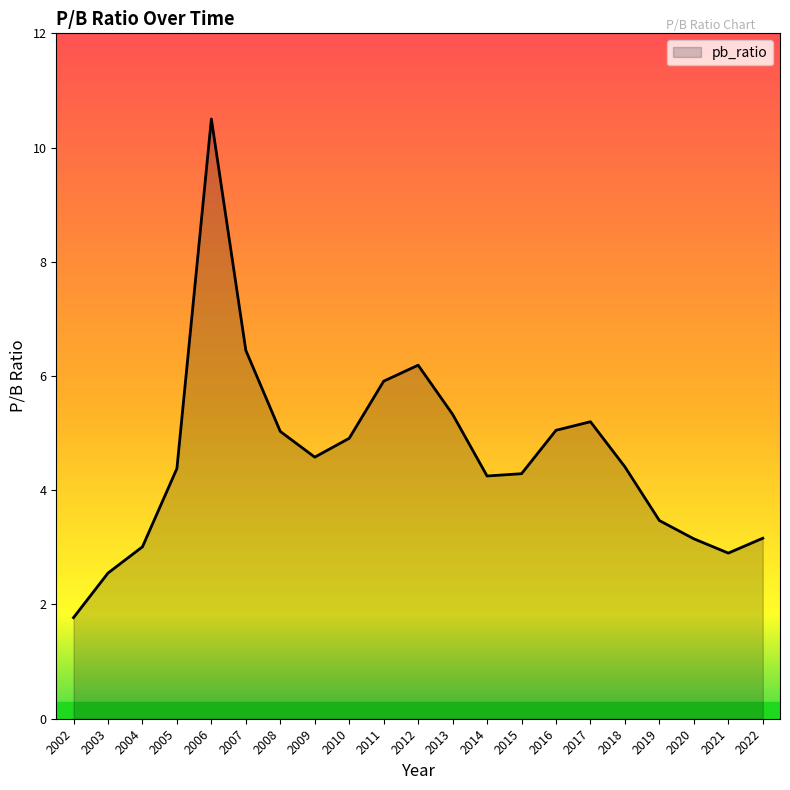

Which label corresponds to the smallest value in the chart?

2002